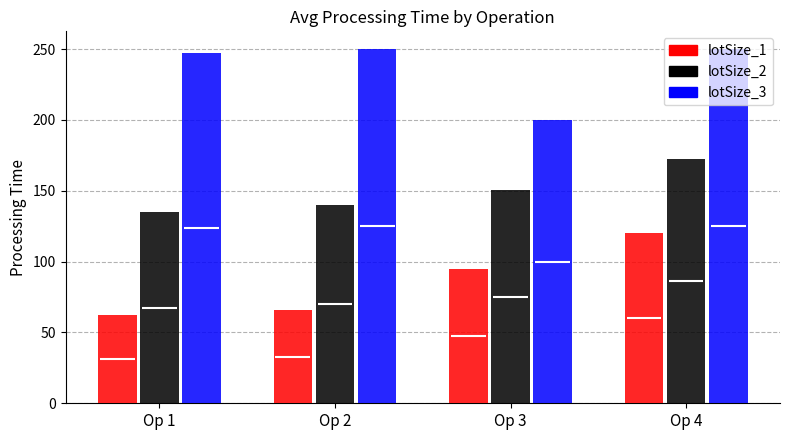

Which category has the highest value in the lotSize_1 series?

Op 4